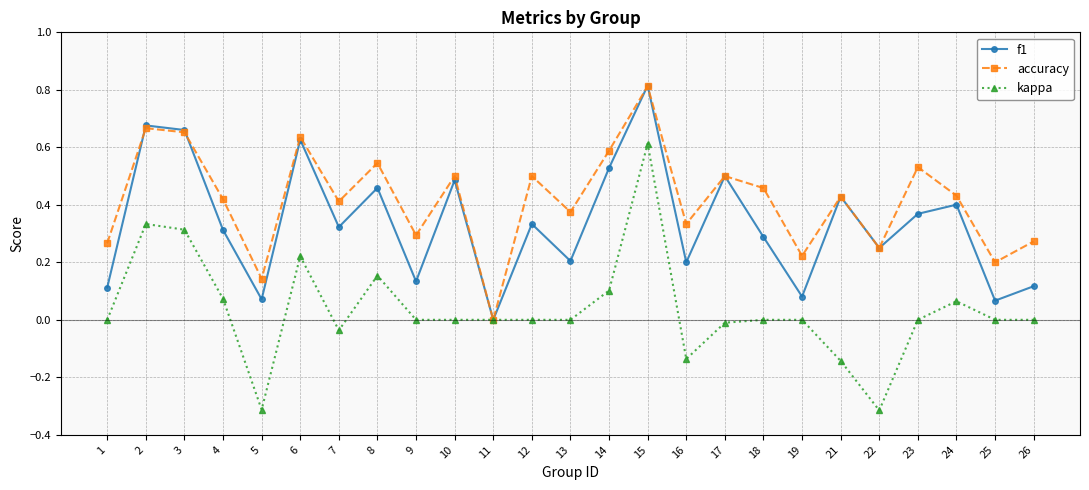

List the series in order of their overall mean, lowest first.

kappa, f1, accuracy